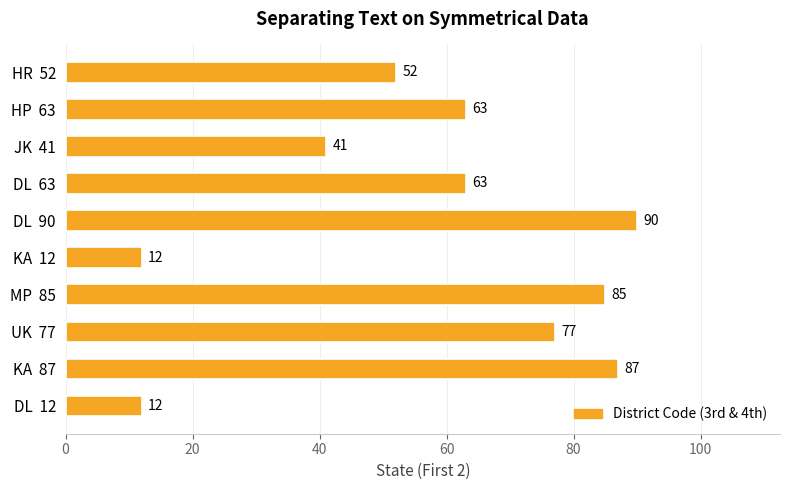

What is the change in value from UK  77 to DL  90?

+13